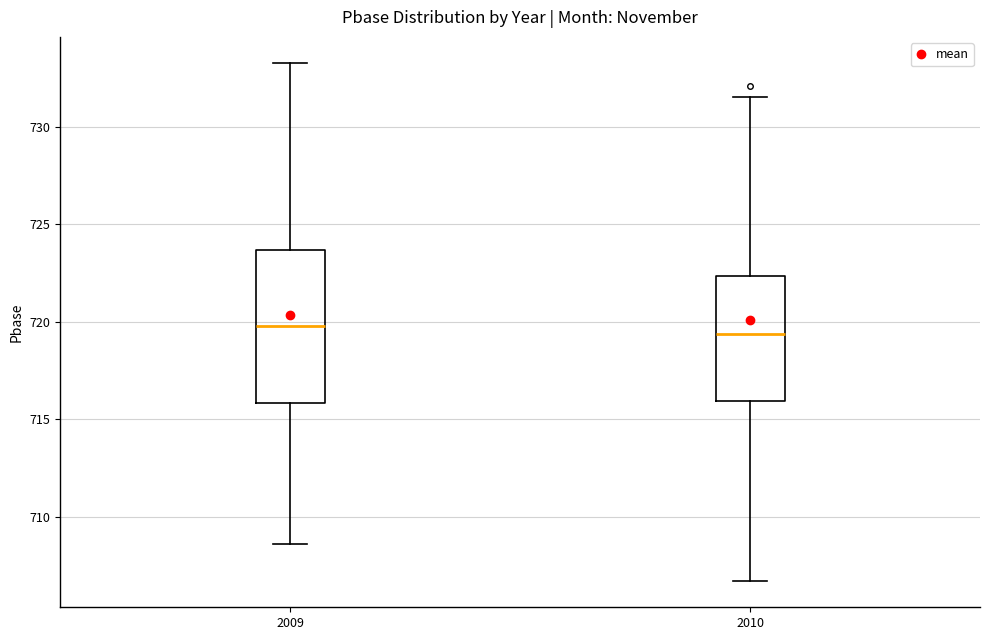

Reading left to right, read every box against the y-axis: the position of its median line, the range the box covers, and the ends of its whiskers. The values are not printed on the chart, so give them approximately, as read against the axis.

2009: median 720.0, box 716.0 to 723.5, whiskers 708.5 to 733.5
2010: median 719.5, box 716.0 to 722.5, whiskers 706.5 to 731.5